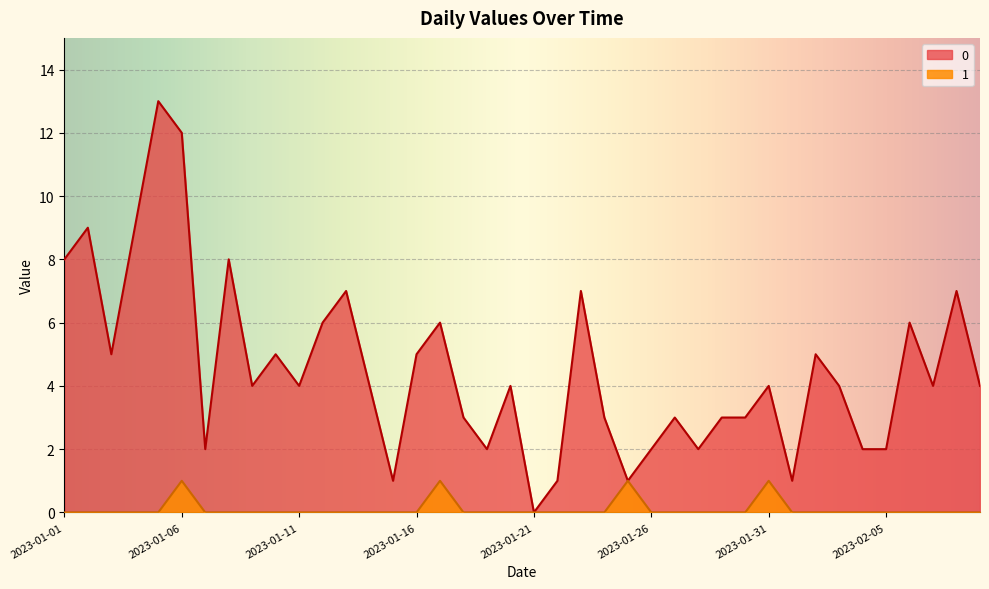

How many lines are shown in the chart?

2